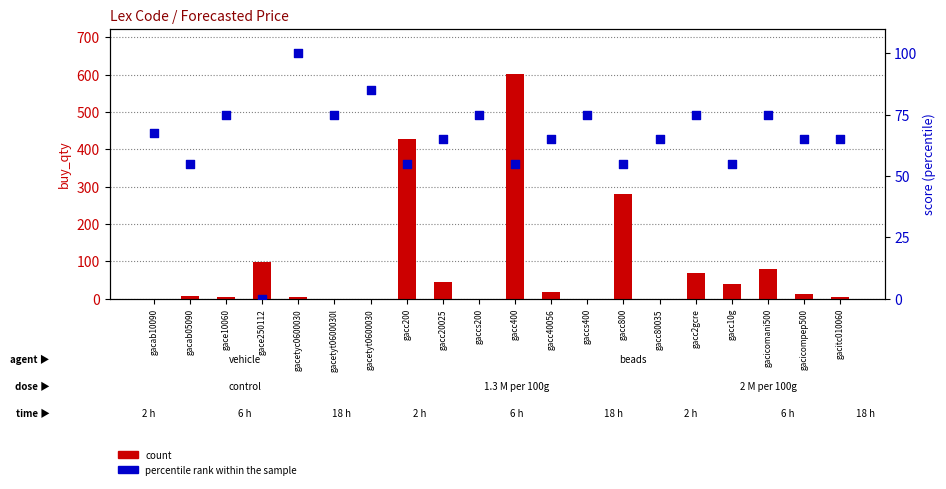

At which category is the sum across all series the highest?

gacc400